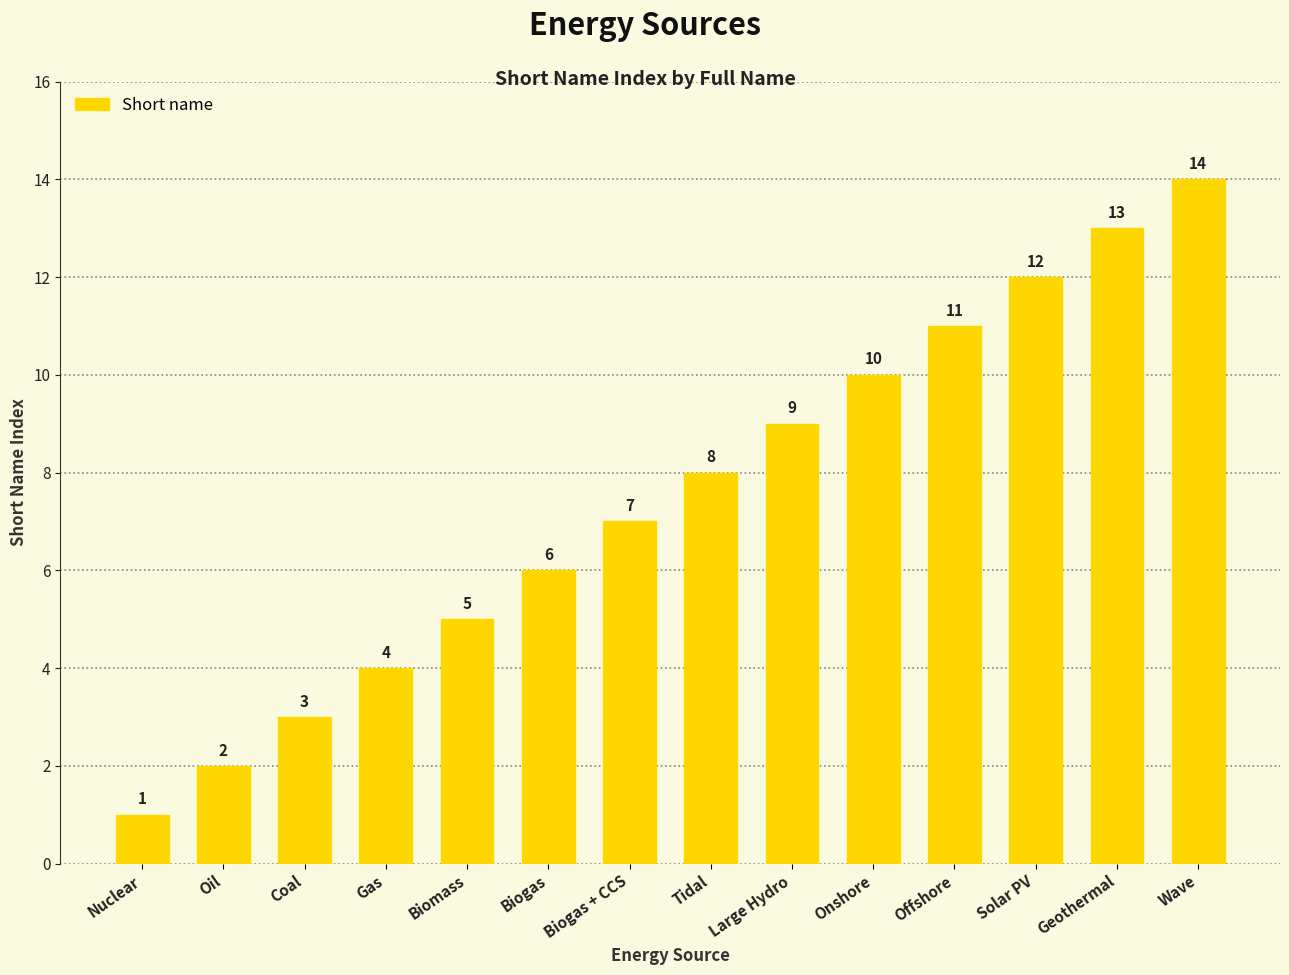

What is the ratio of the value at Solar PV to the value at Gas?

3.0